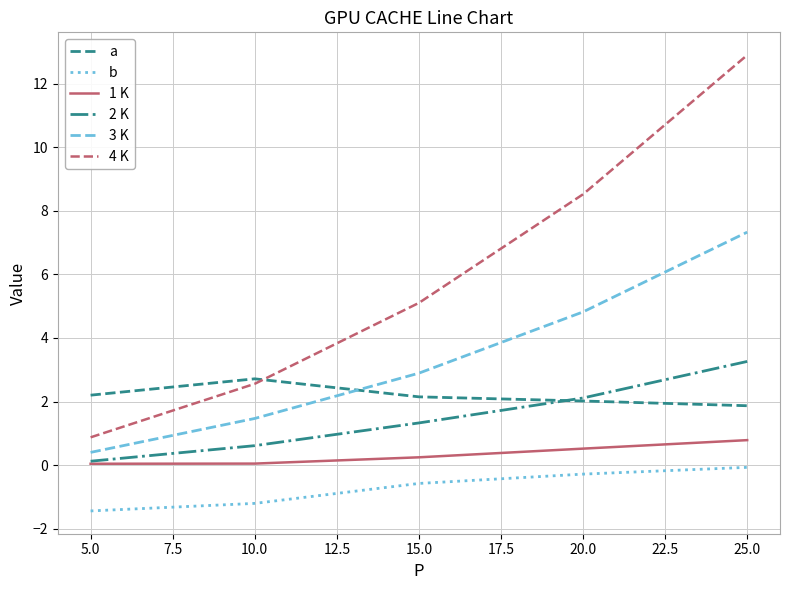

Does the chart have visible grid lines?

Yes